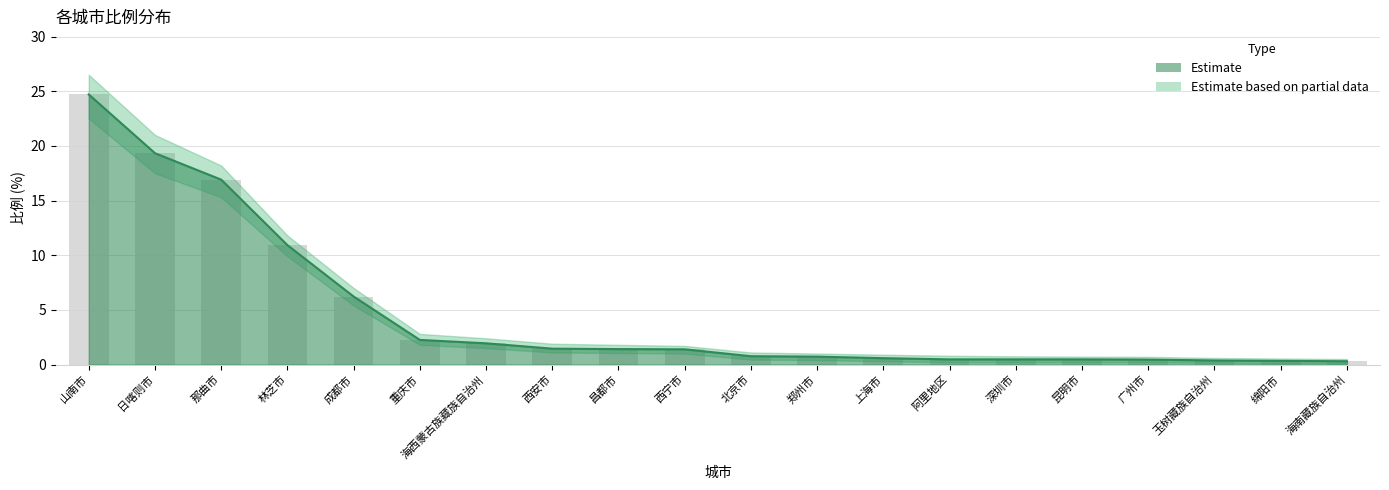

Rank the categories by value from lowest to highest.

海南藏族自治州, 绵阳市, 玉树藏族自治州, 广州市, 阿里地区, 深圳市, 昆明市, 上海市, 郑州市, 北京市, 西宁市, 昌都市, 西安市, 海西蒙古族藏族自治州, 重庆市, 成都市, 林芝市, 那曲市, 日喀则市, 山南市